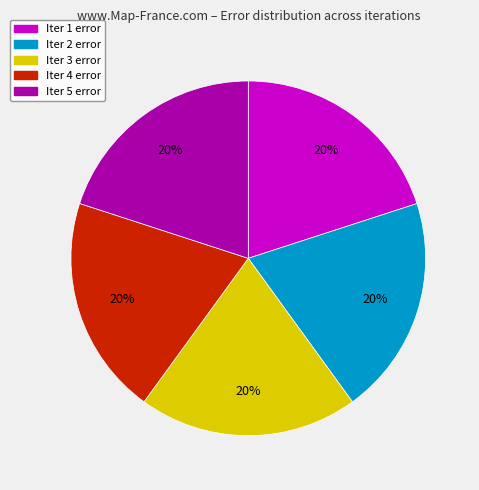

Is there a majority slice in this chart?

No